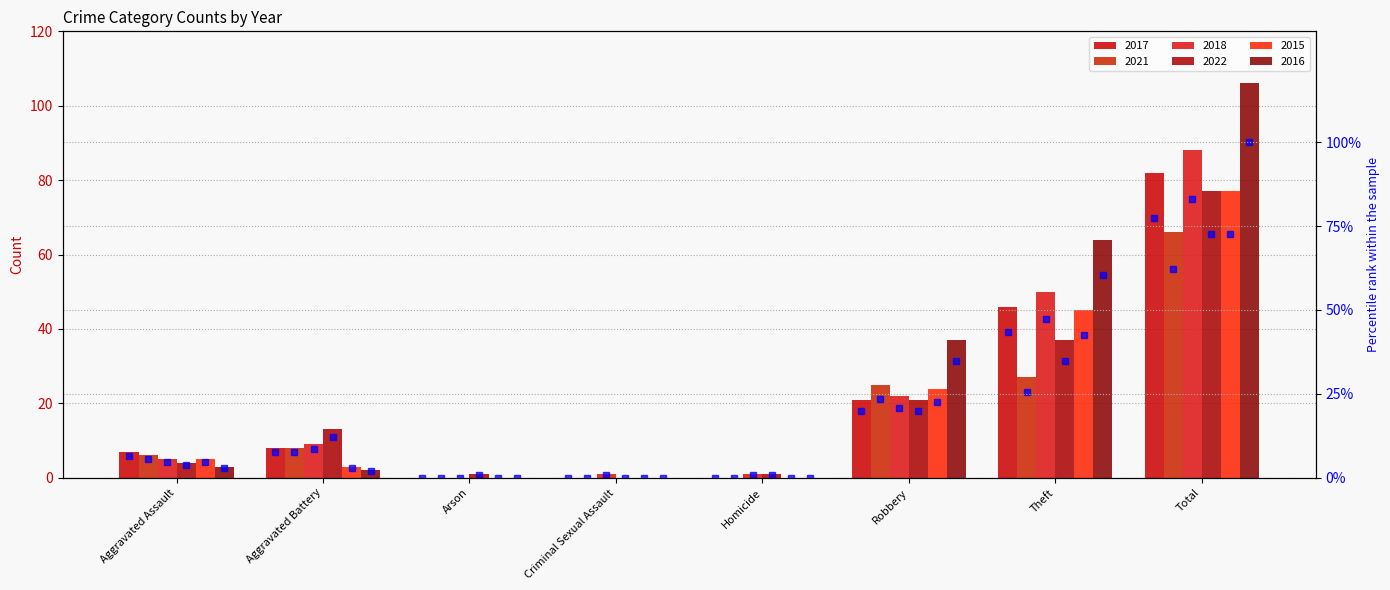

What is the difference between the second highest and minimum values in the 2017 % rank series?

43.4